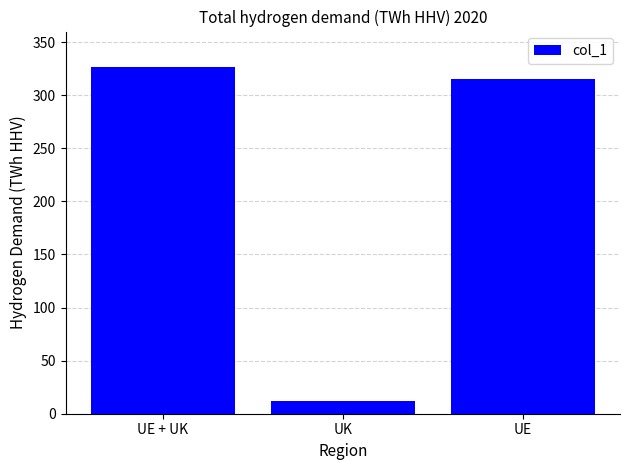

What is the change in value from UK to UE?

+303